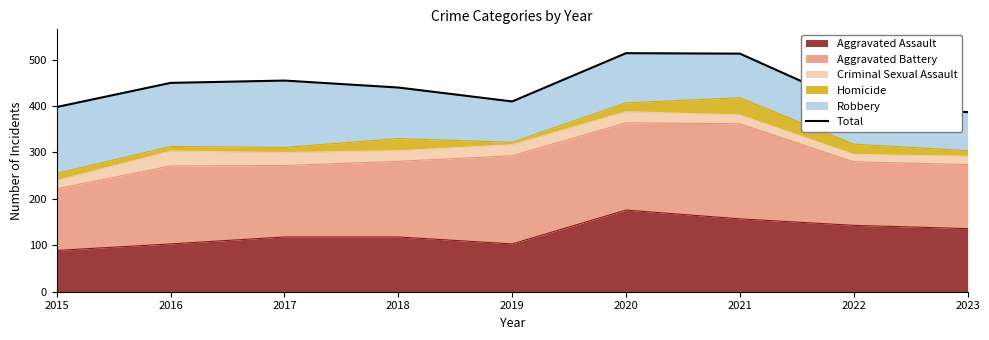

The Aggravated Assault series shows 248 at 2022. True or false?

False